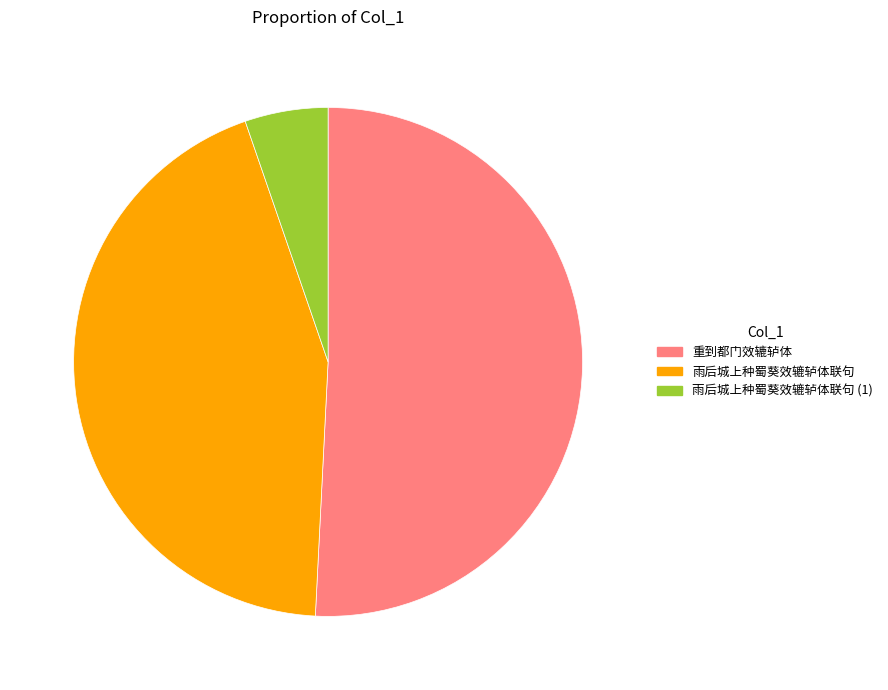

Is there any slice that represents more than half of the pie?

Yes